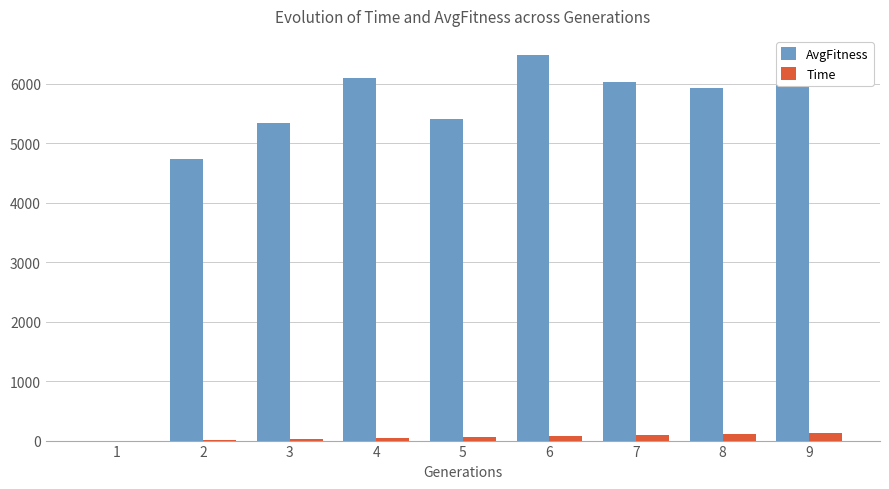

What is the highest value of the AvgFitness series?

6483.3